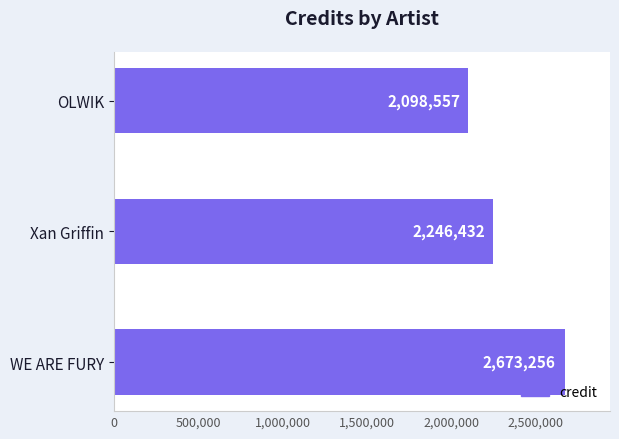

What is the label of the 2nd bar from the top?

Xan Griffin